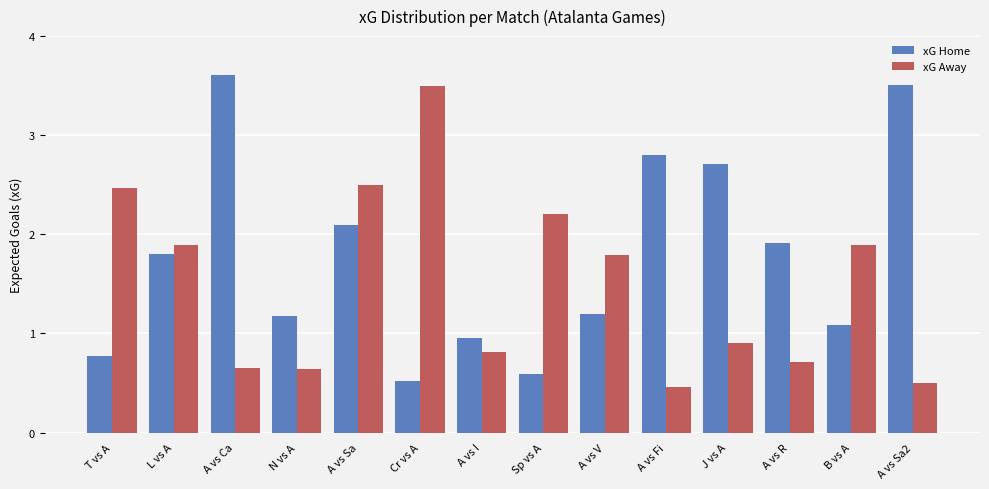

At how many categories does at least one series exceed 0?

14